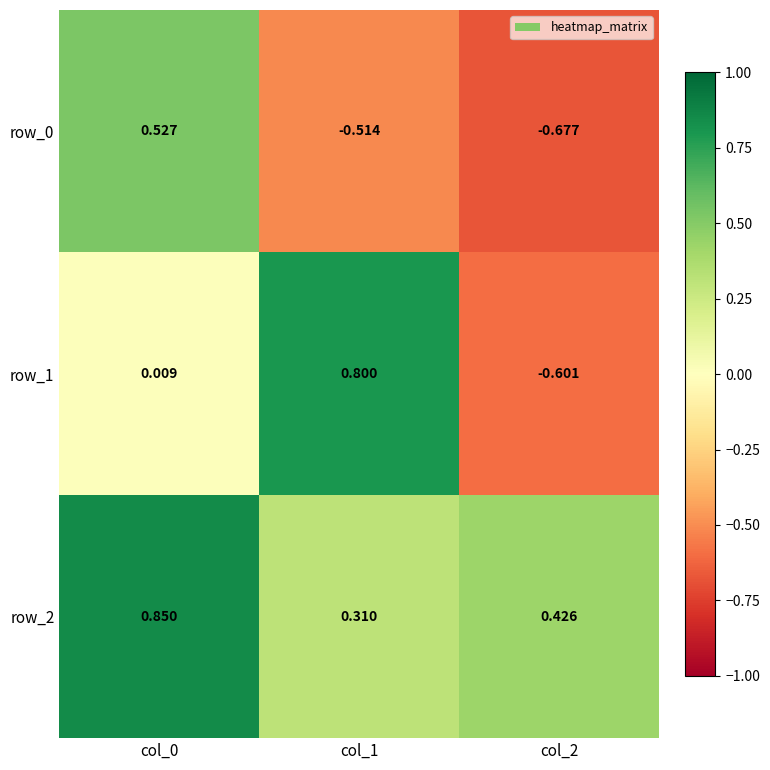

Where is row_2 nearest to the value 0?

col_1